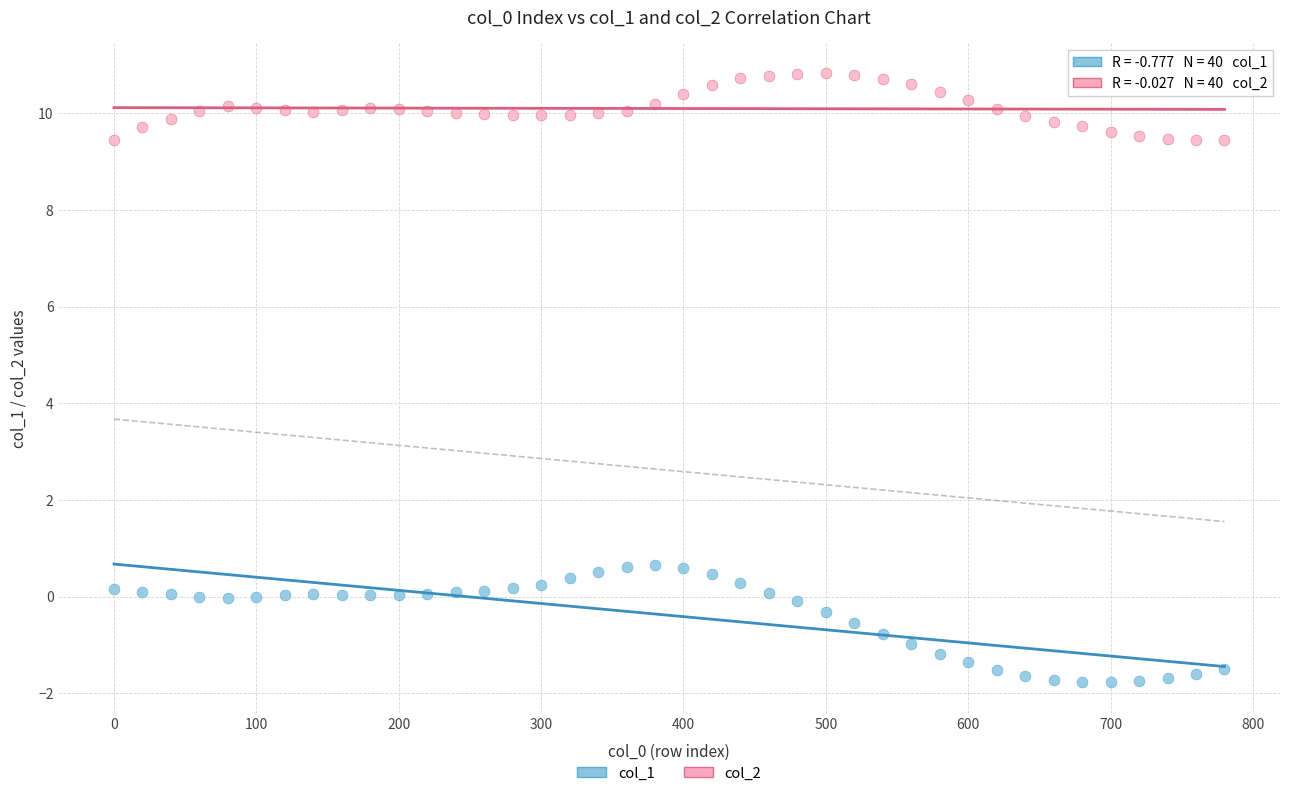

Across all data points, what is the range of Y values (max minus min)?

12.6